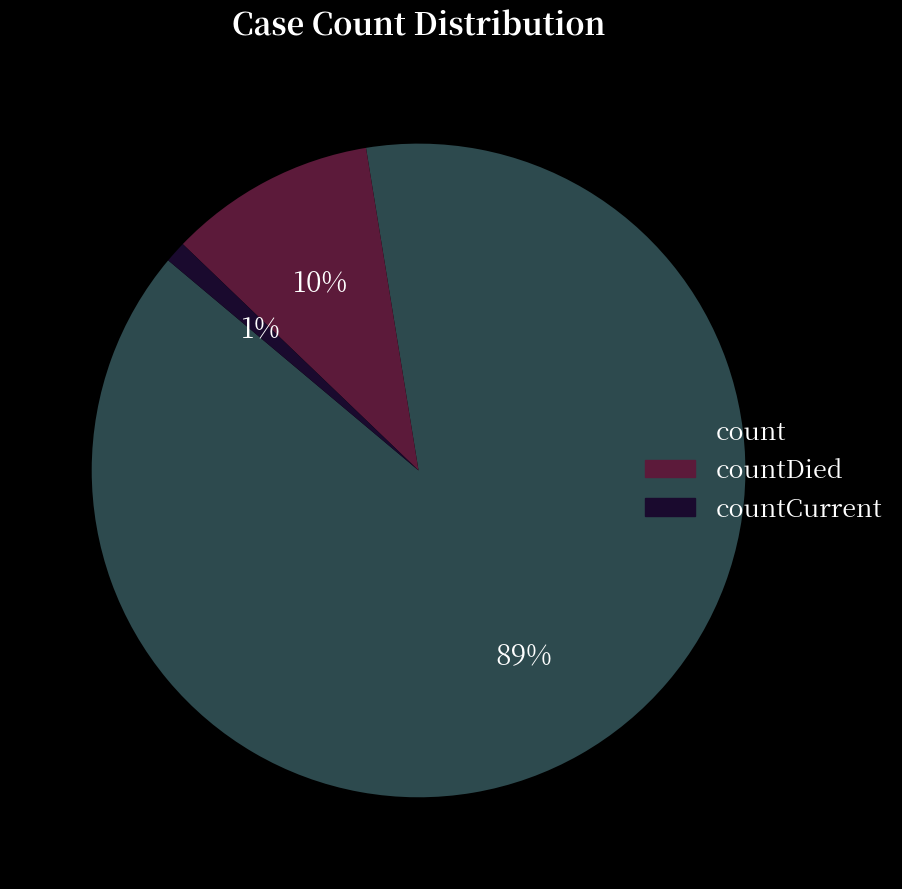

To the nearest percent, what is the combined percentage of countCurrent and count?

90%